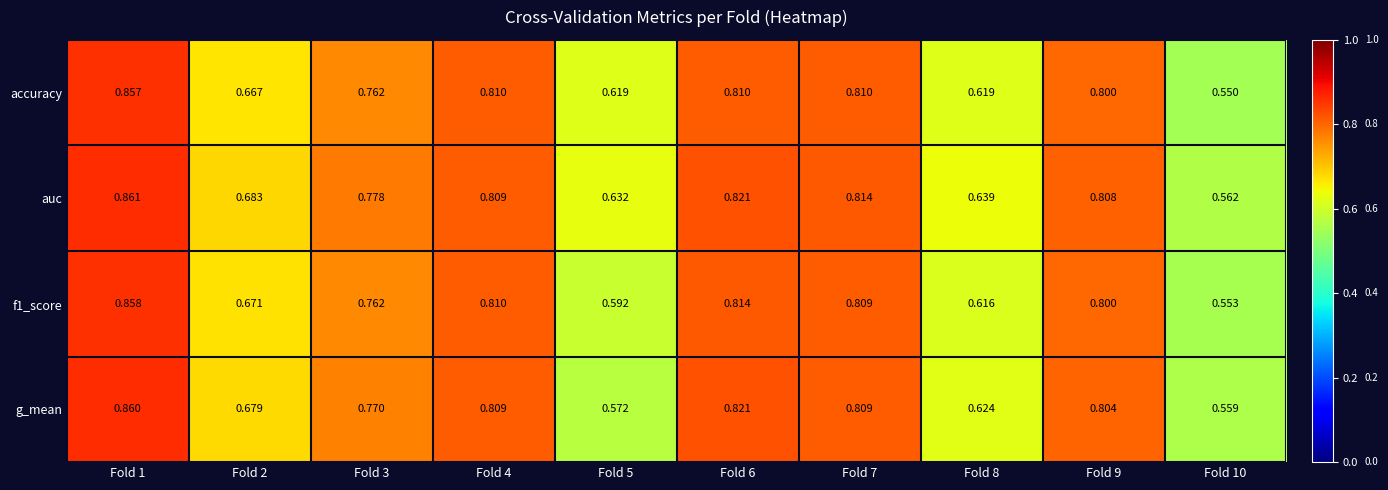

Is the value of f1_score at Fold 5 greater than the value of g_mean at Fold 6?

No